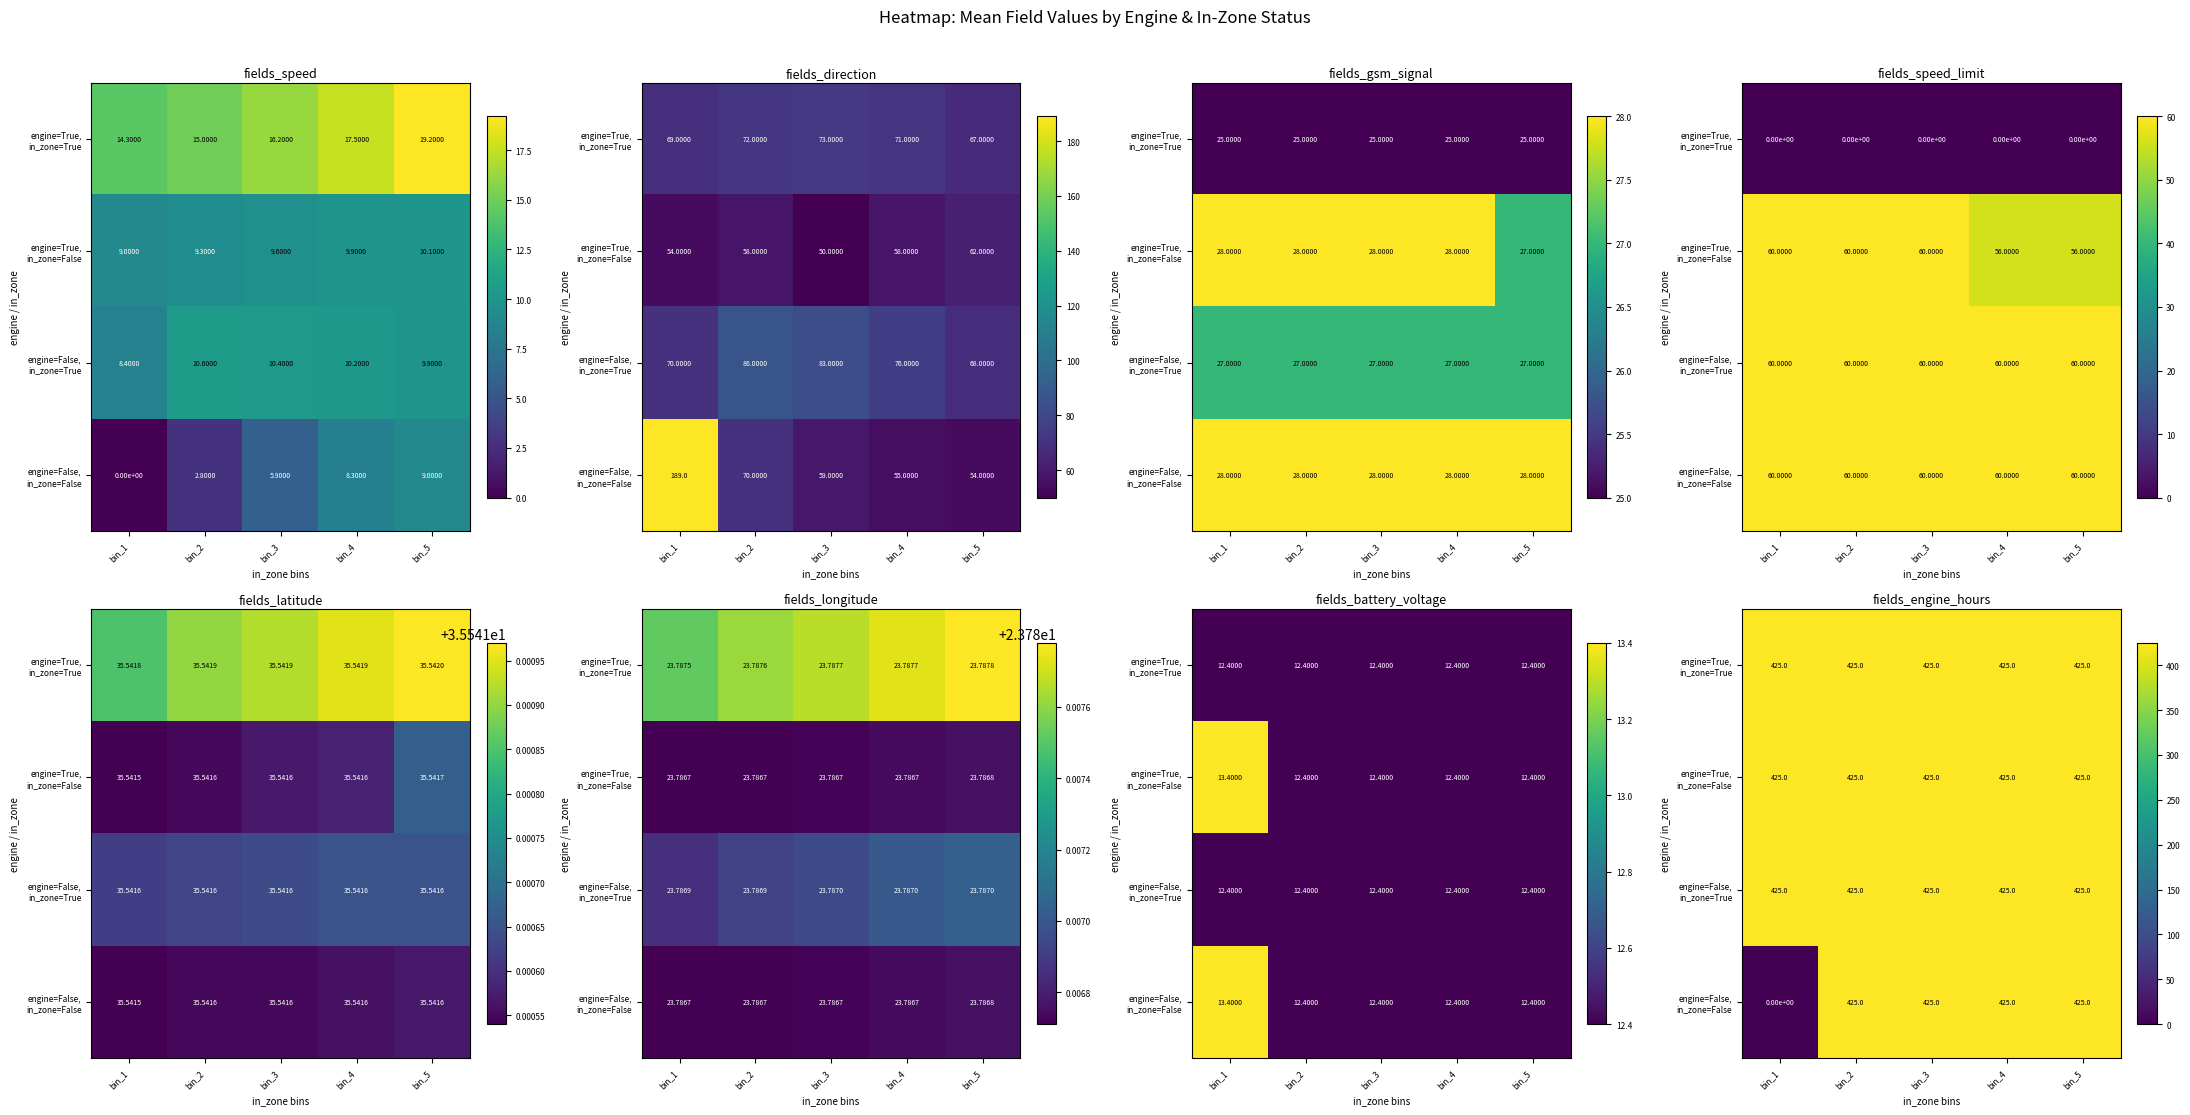

What is the maximum value shown in the chart?

425